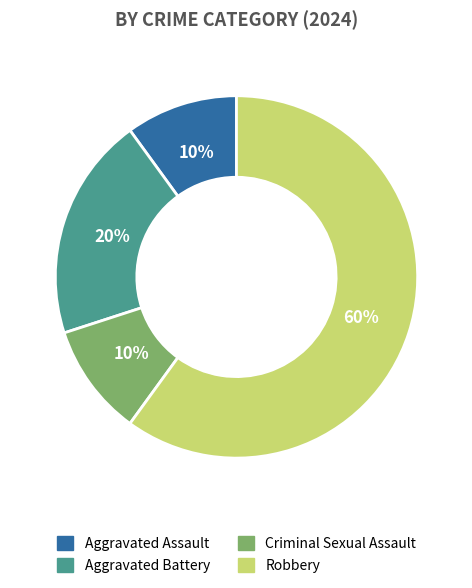

How many slices are in this pie chart?

4